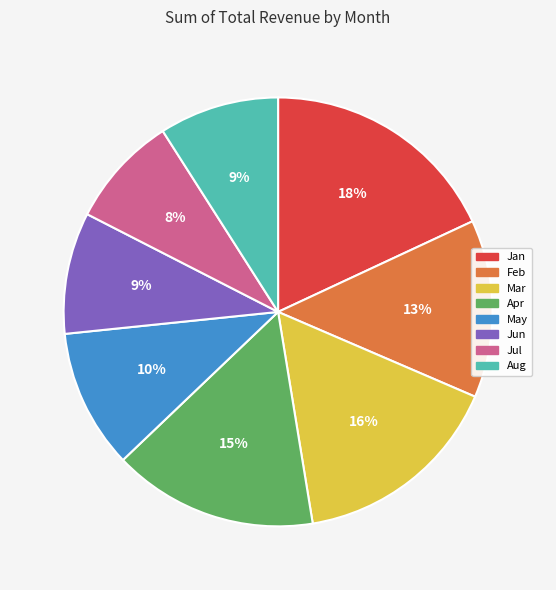

What percentage is the Jan slice, to the nearest percent?

18%